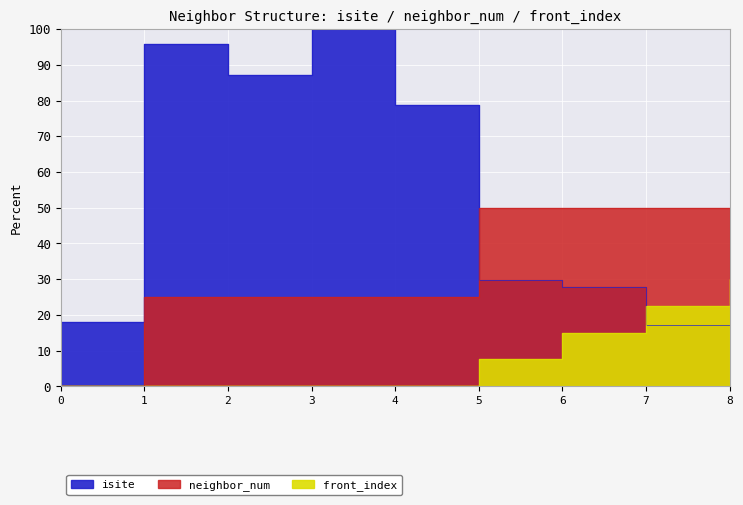

What is the difference between the highest and lowest values at 5?

42.5